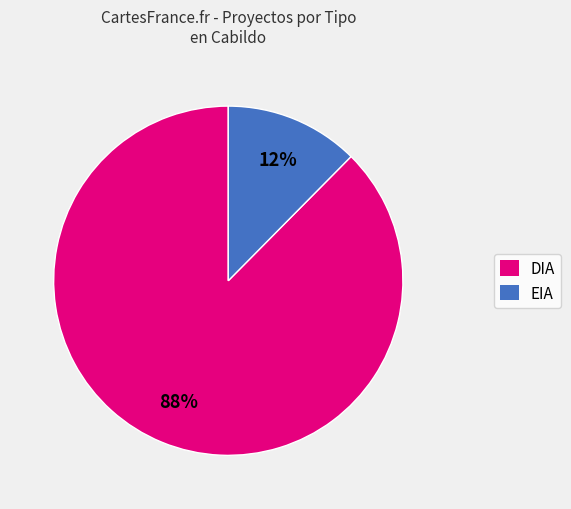

How many slices are in this pie chart?

2